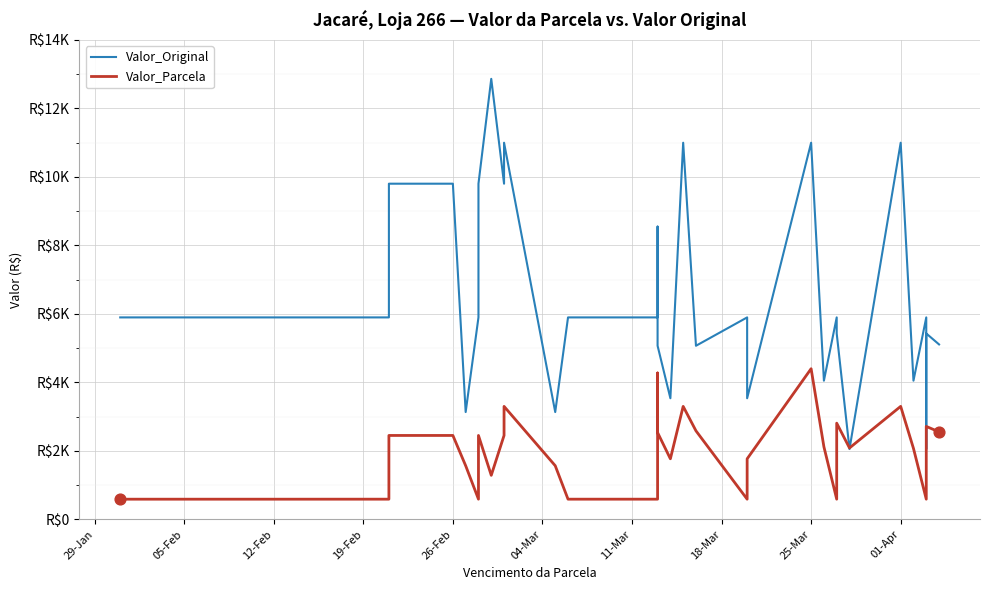

What are all the series names shown in the legend?

Valor_Original, Valor_Parcela